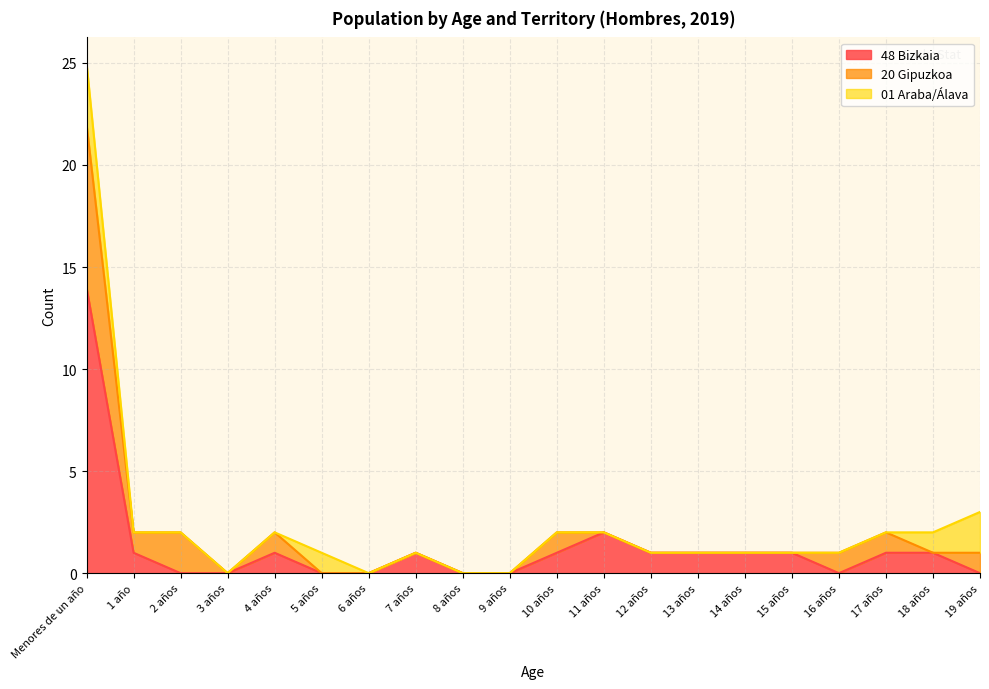

Does the chart have visible grid lines?

Yes